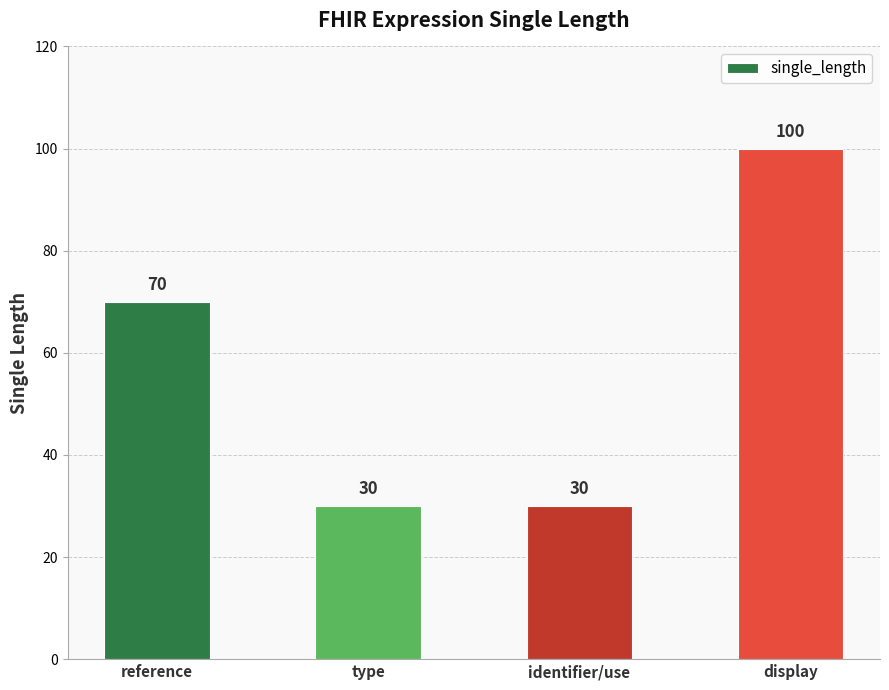

How many bars are there in total?

4